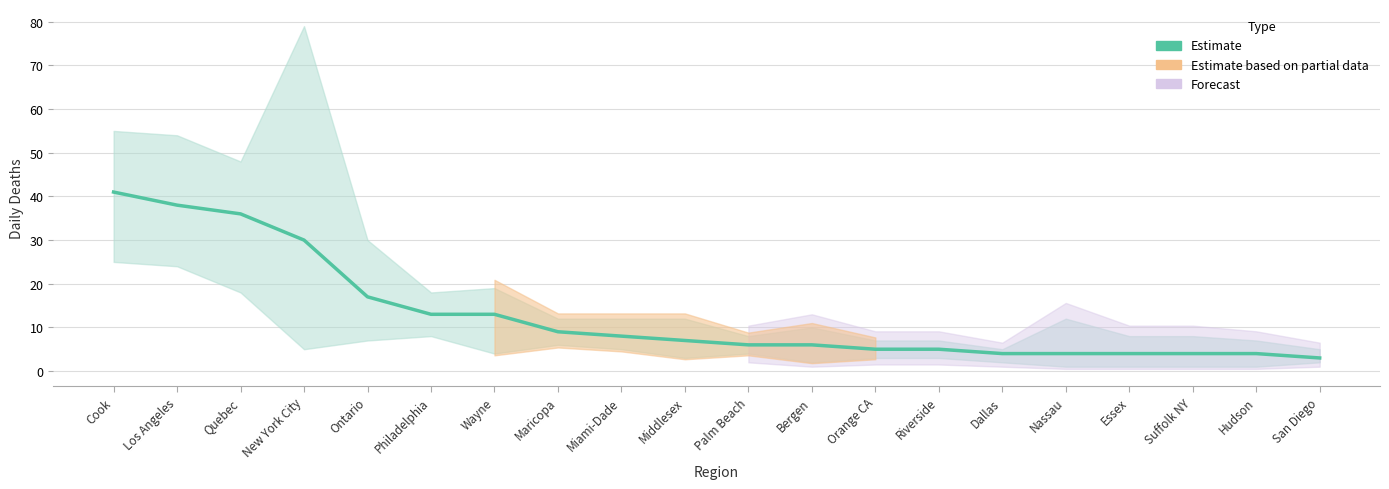

What is the change in value from Los Angeles to Nassau?

-34